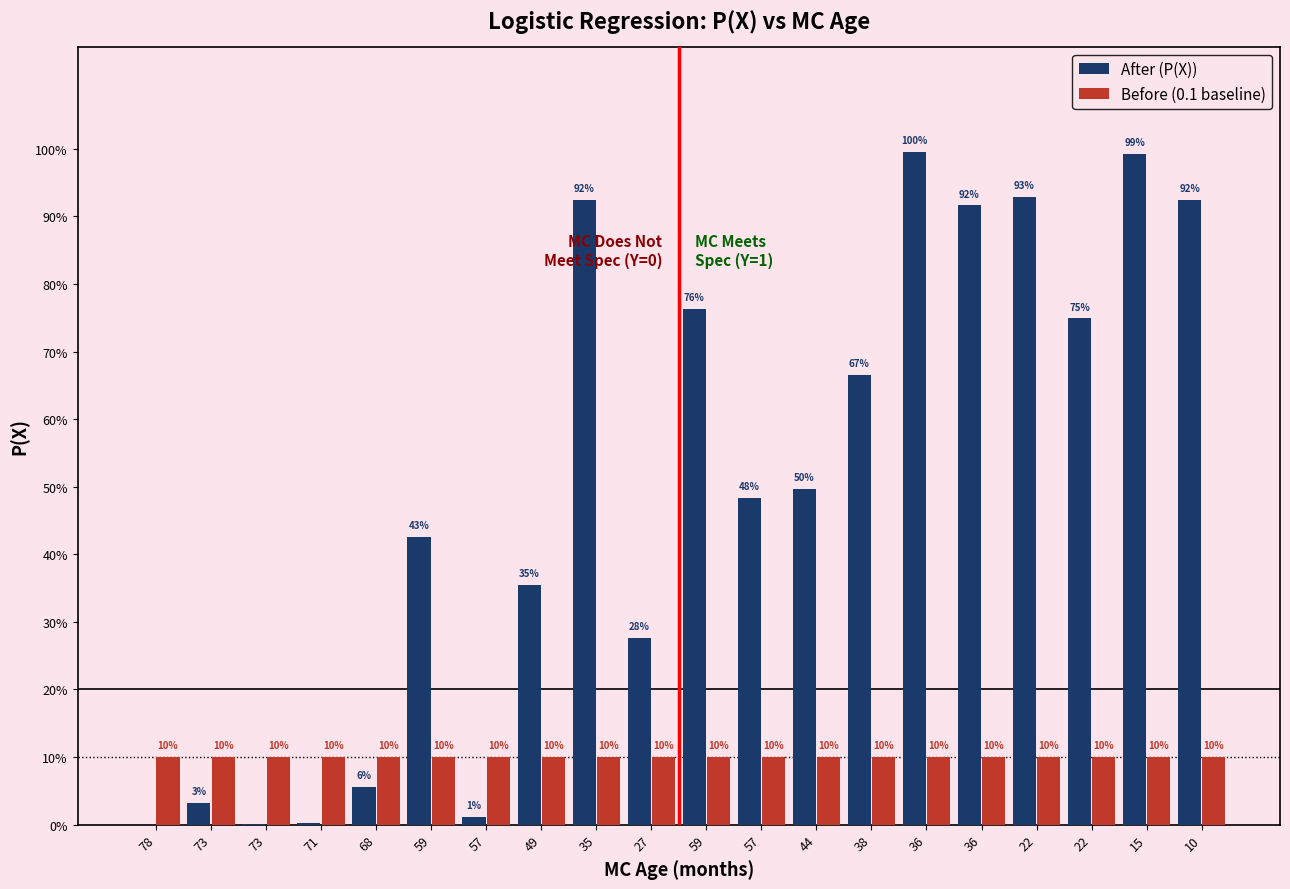

What are all the series names shown in the legend?

After (P(X)), Before (0.1 baseline)